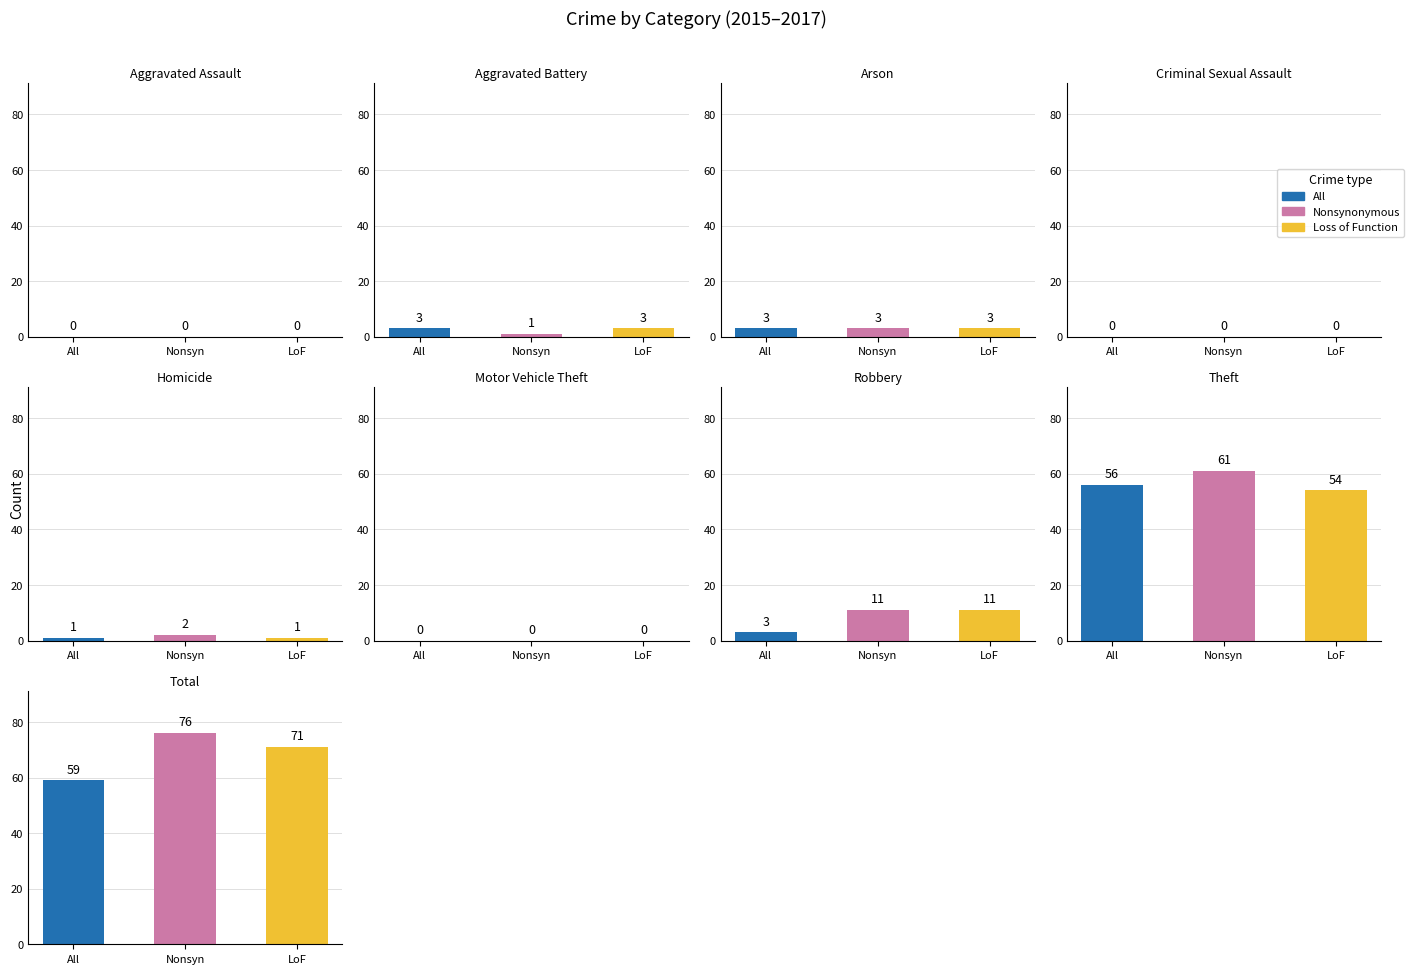

Between Homicide and Theft, which series saw the biggest shift?

Nonsynonymous